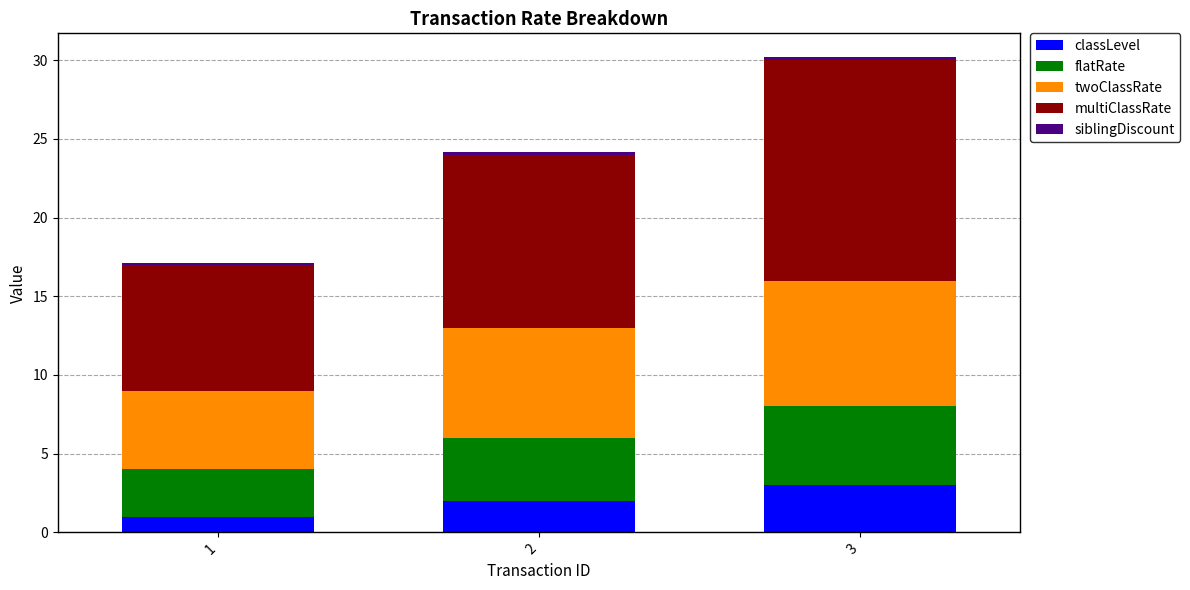

What is the sum of all classLevel values?

6.0